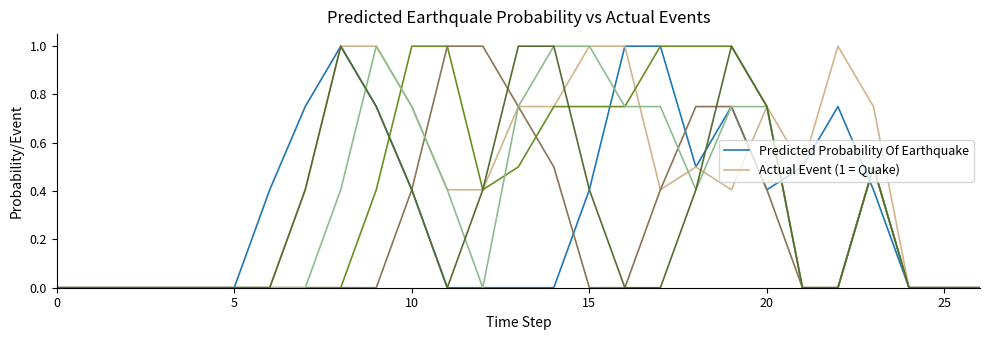

What is the maximum value shown in the chart?

1.0